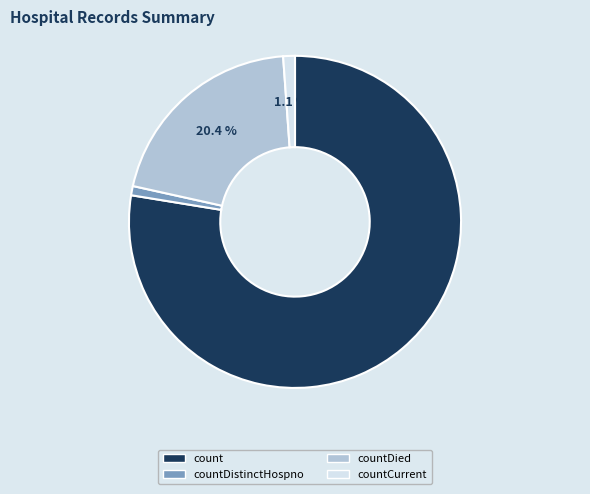

To the nearest percent, what is the difference between the count and countDied slice percentages?

57%